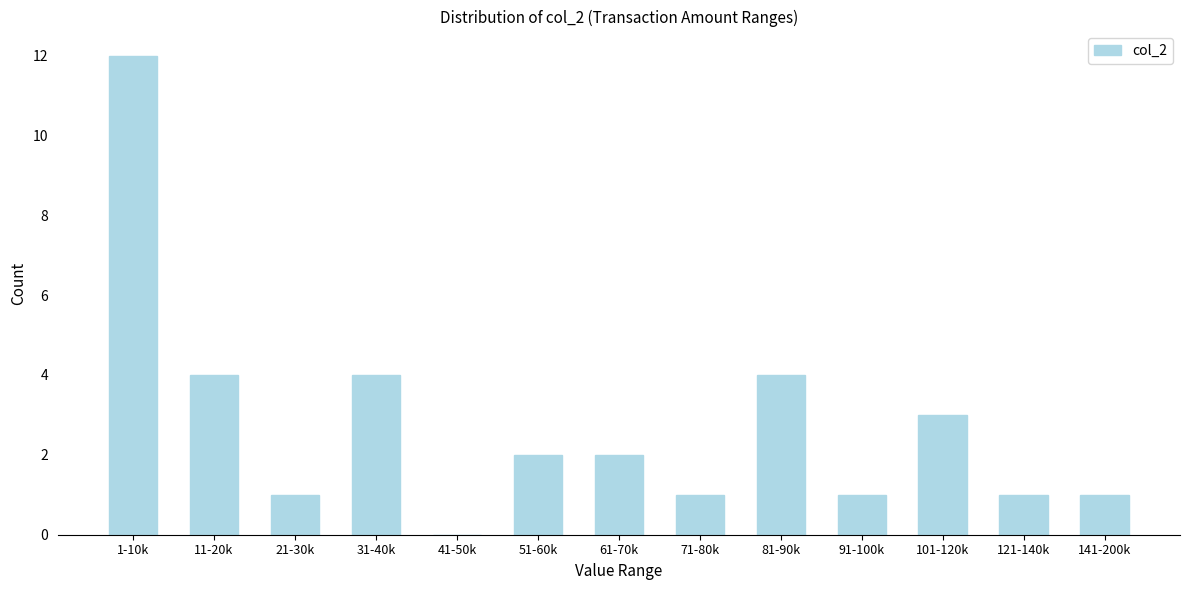

Reading right to left, list all the values displayed in this chart.

141-200k=1	121-140k=1	101-120k=3	91-100k=1	81-90k=4	71-80k=1	61-70k=2	51-60k=2	41-50k=0	31-40k=4	21-30k=1	11-20k=4	1-10k=12